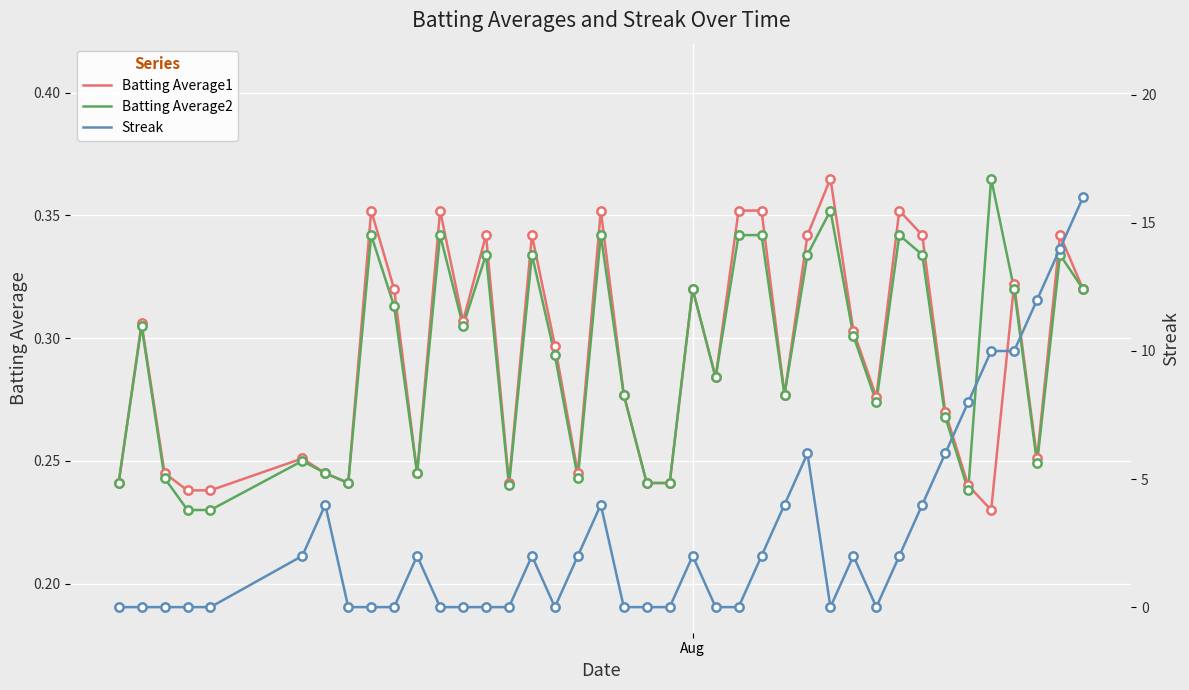

What is the difference between the maximum and minimum values in the Batting Average1 series?

0.1